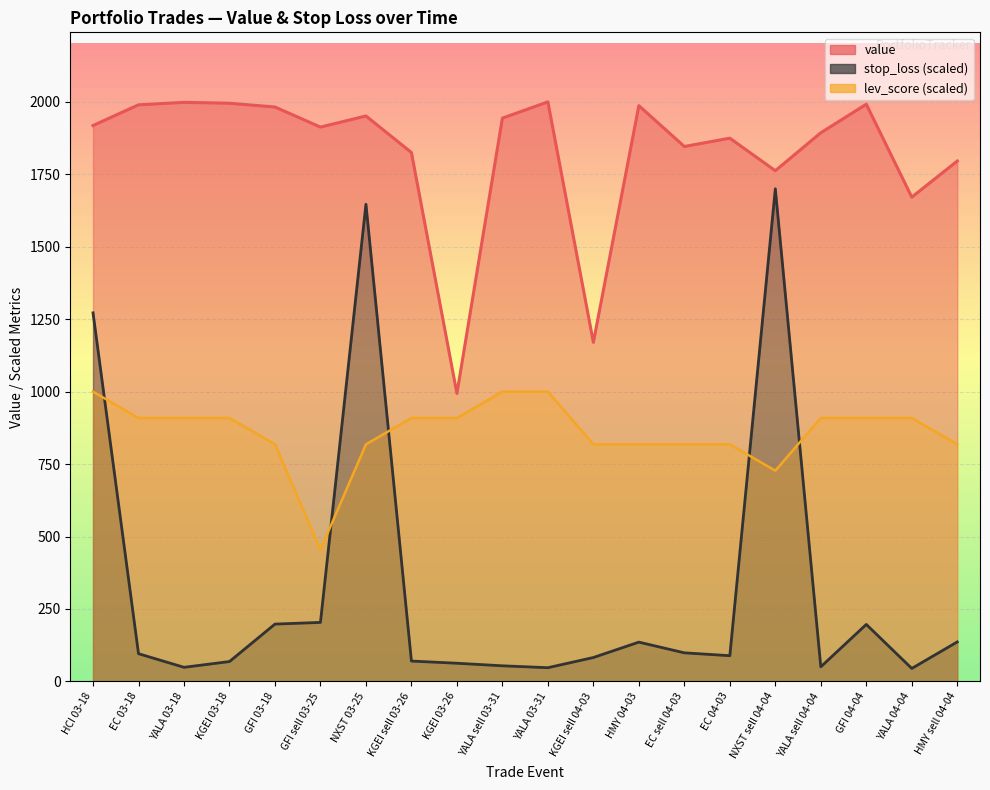

At how many categories does at least one series exceed 1135?

19